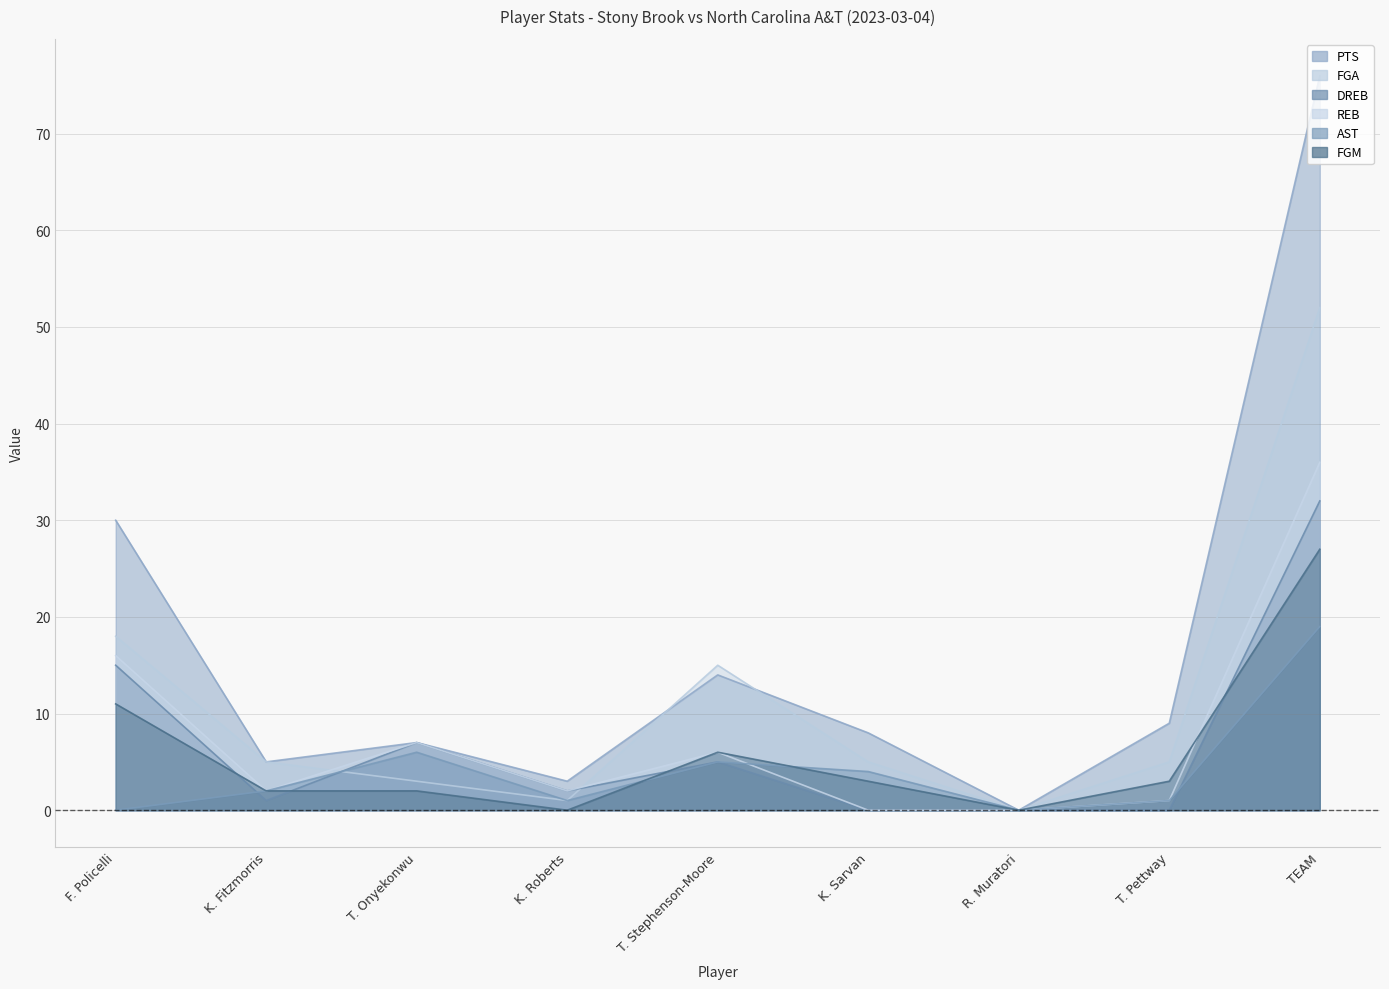

True or false: PTS and AST intersect in this chart.

False